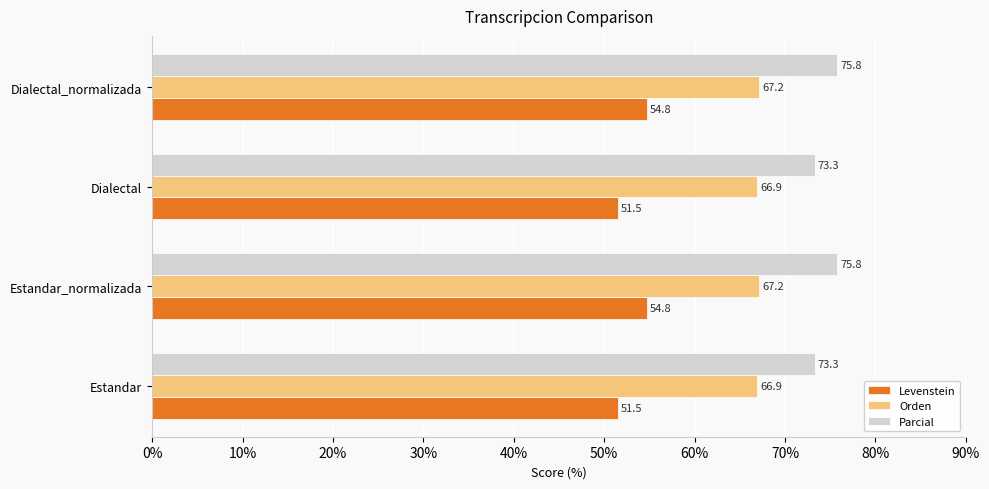

The Orden series shows 66.9 at Estandar. True or false?

True